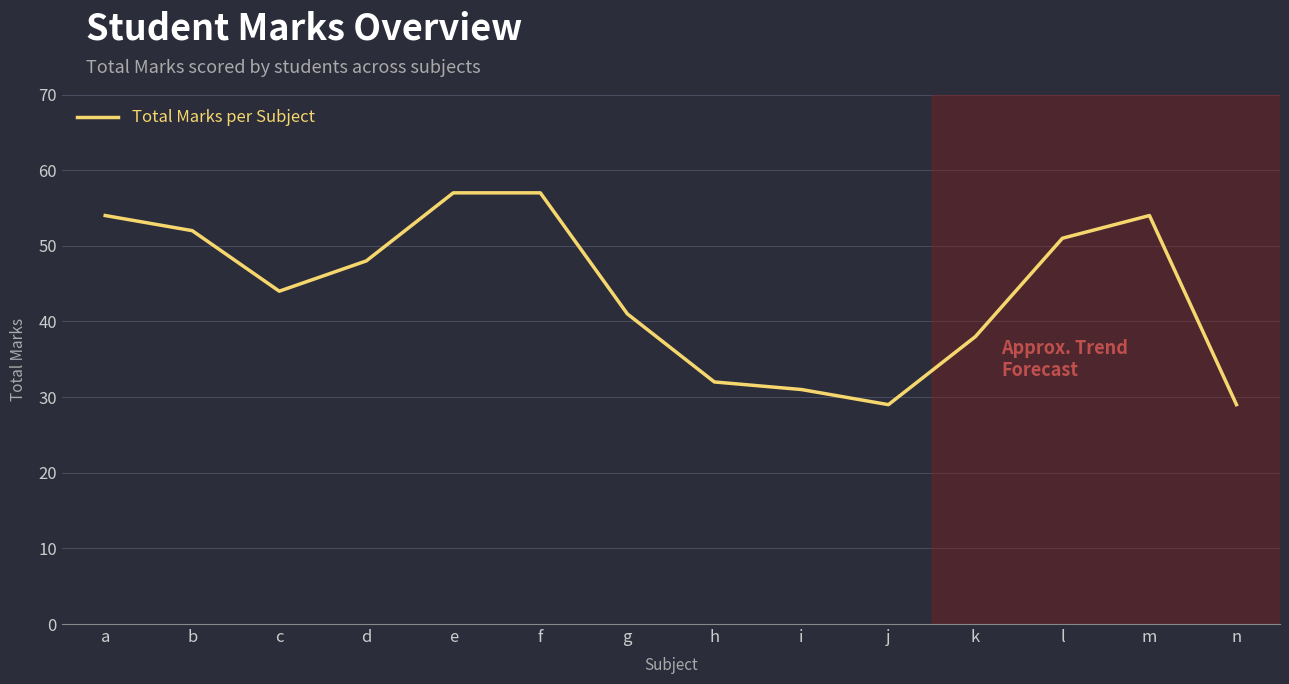

Reading left to right, list all the values displayed in this chart.

a=54	b=52	c=44	d=48	e=57	f=57	g=41	h=32	i=31	j=29	k=38	l=51	m=54	n=29